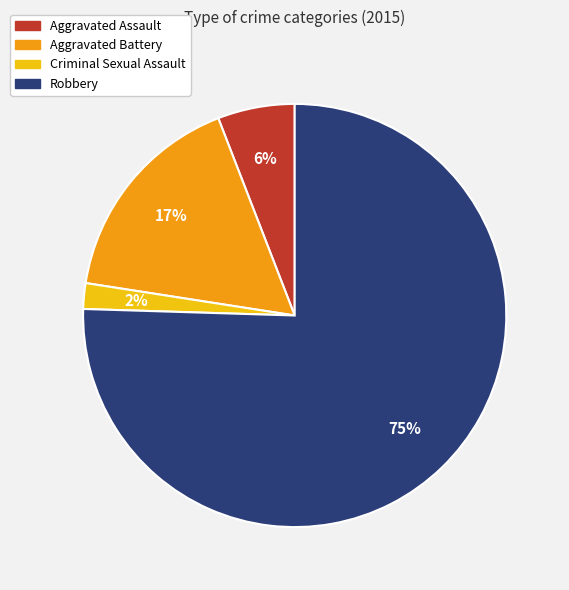

True or false: Robbery accounts for 86% of the total.

False